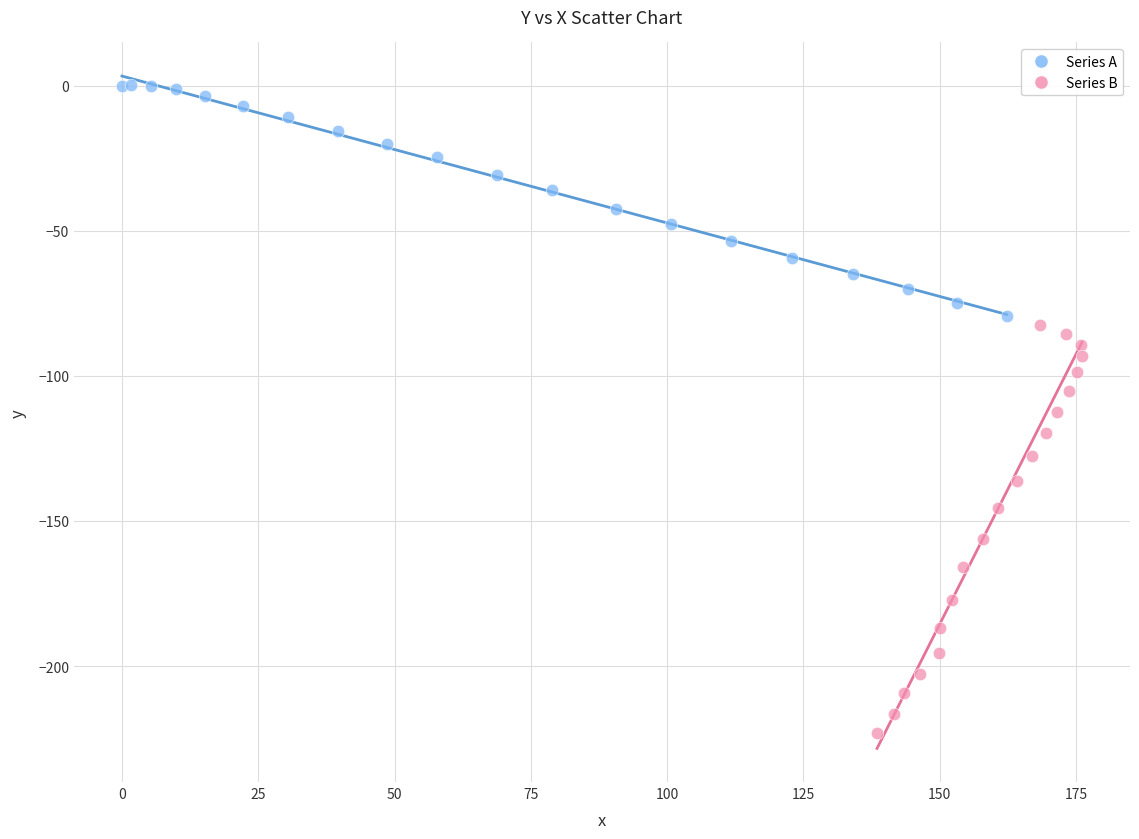

Which series has the largest Y range (max minus min)?

Series B